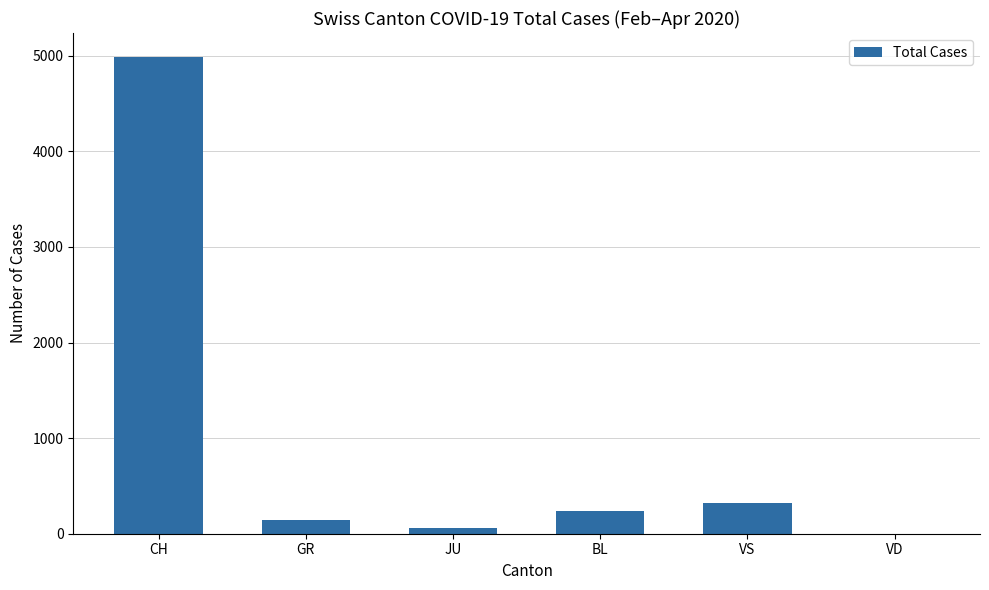

What is the sum of all values?

5742